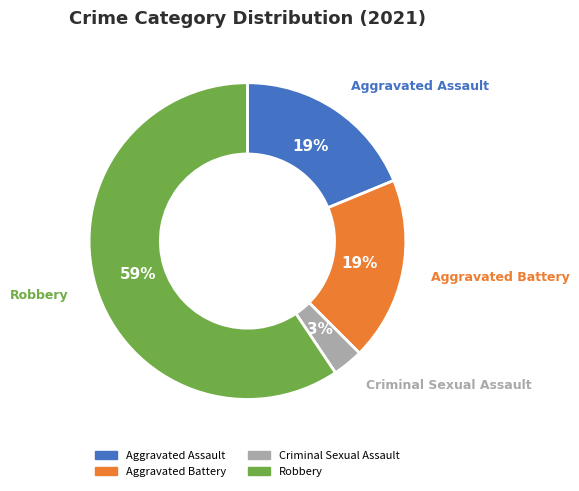

What percentage is the Robbery slice, to the nearest percent?

59%